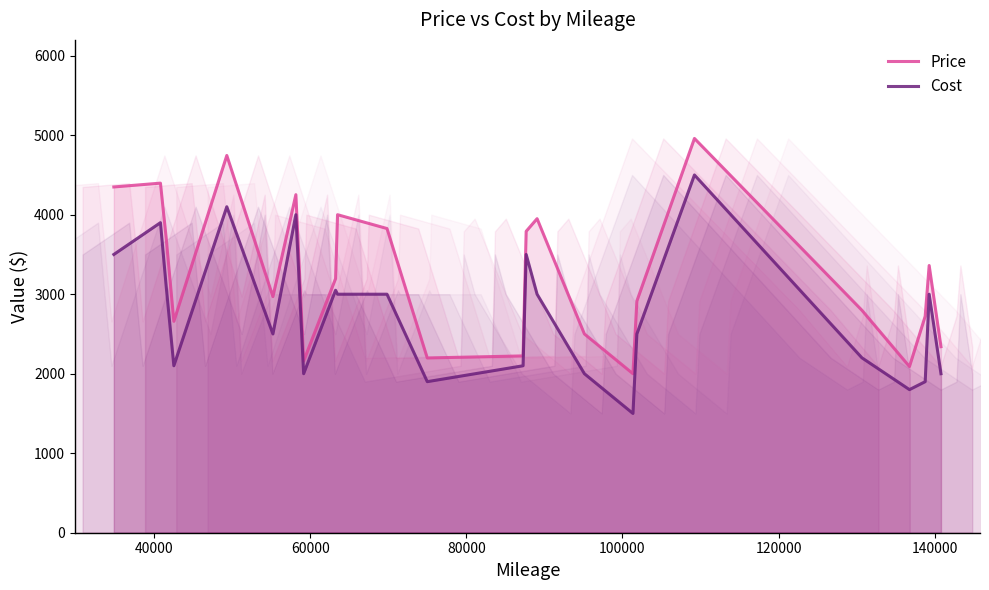

What is the difference between the maximum and second lowest values in the Price series?

2869